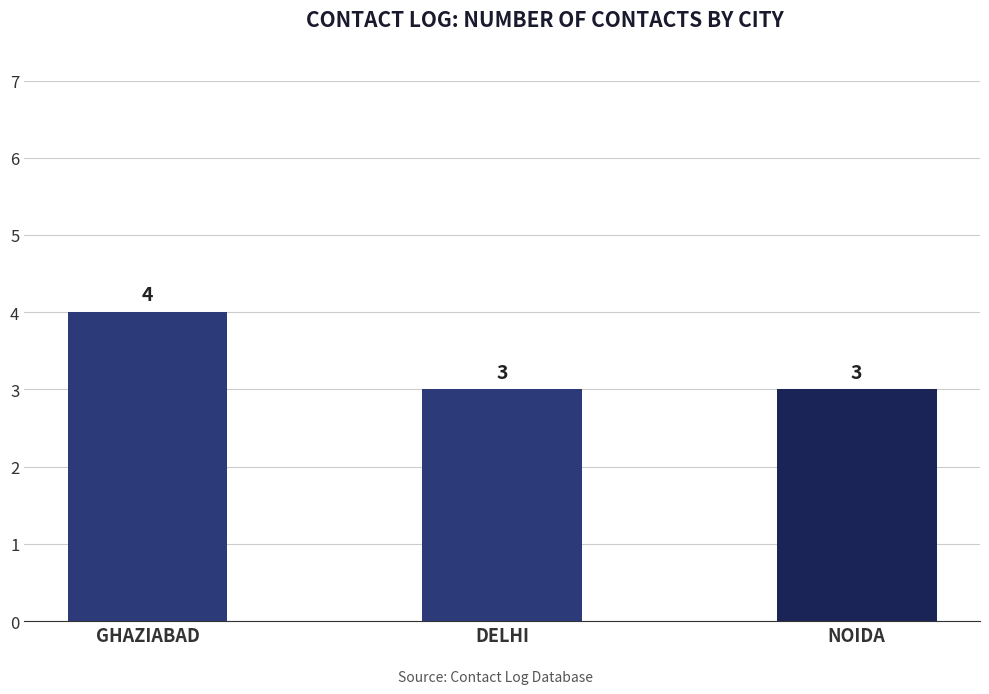

How many values are between 3 and 4?

3